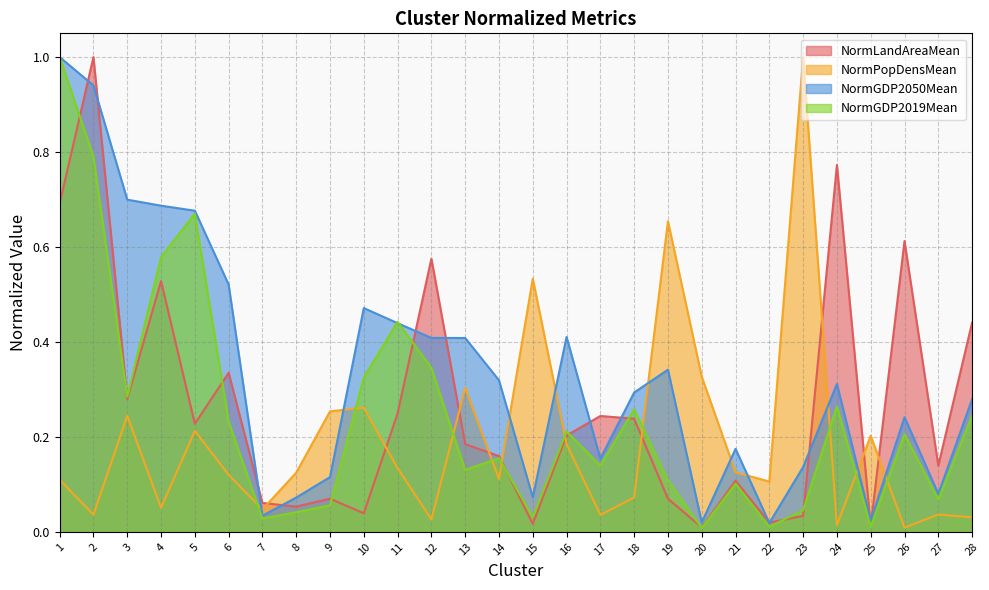

How many interior local valleys does the NormGDP2050Mean series have?

7